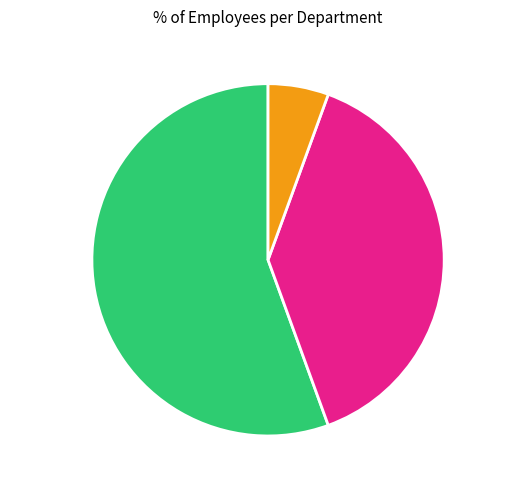

The Yummy slice represents 64% of the pie. True or false?

False